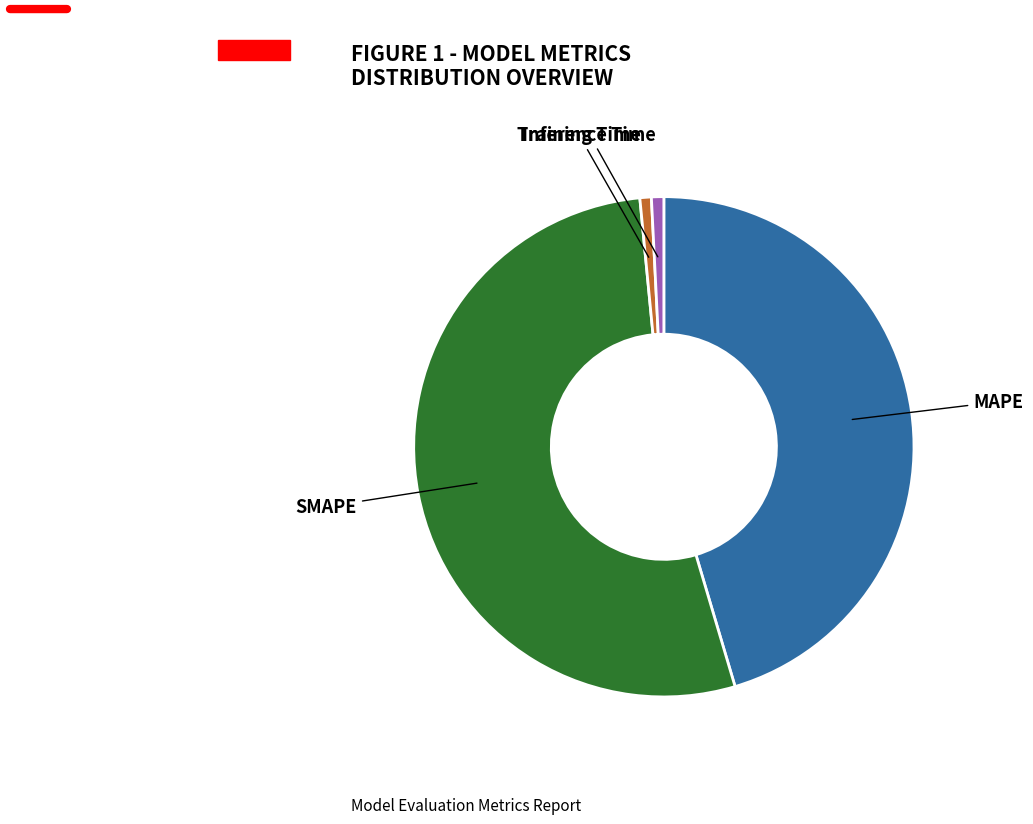

Which category has the biggest portion of the pie?

SMAPE